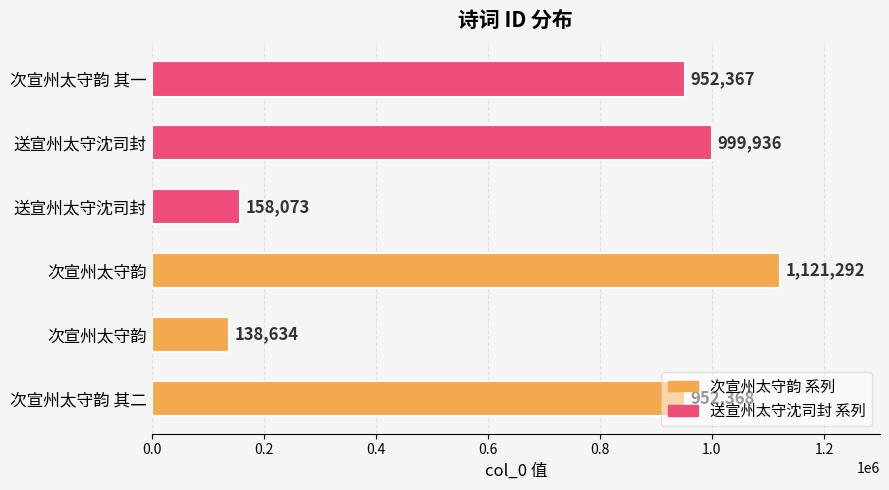

Does the chart contain any negative values?

No